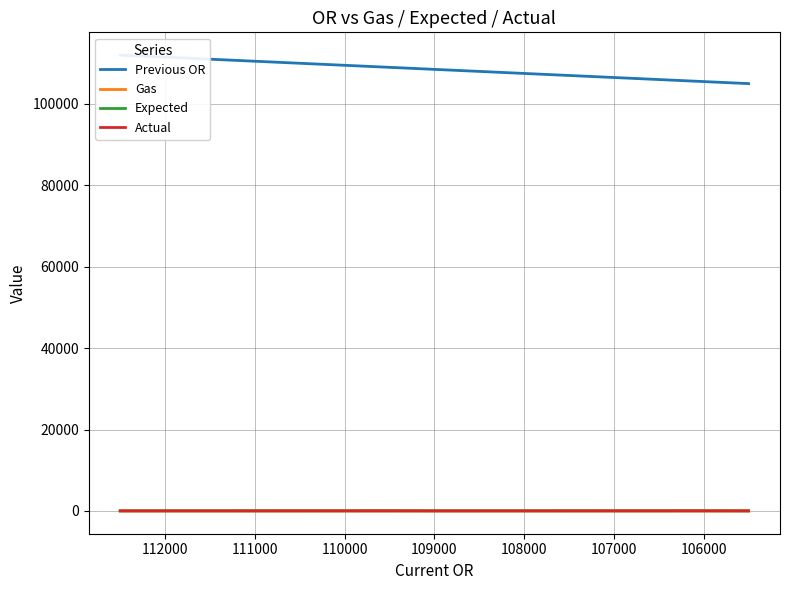

True or false: Actual and Expected cross at least once.

False